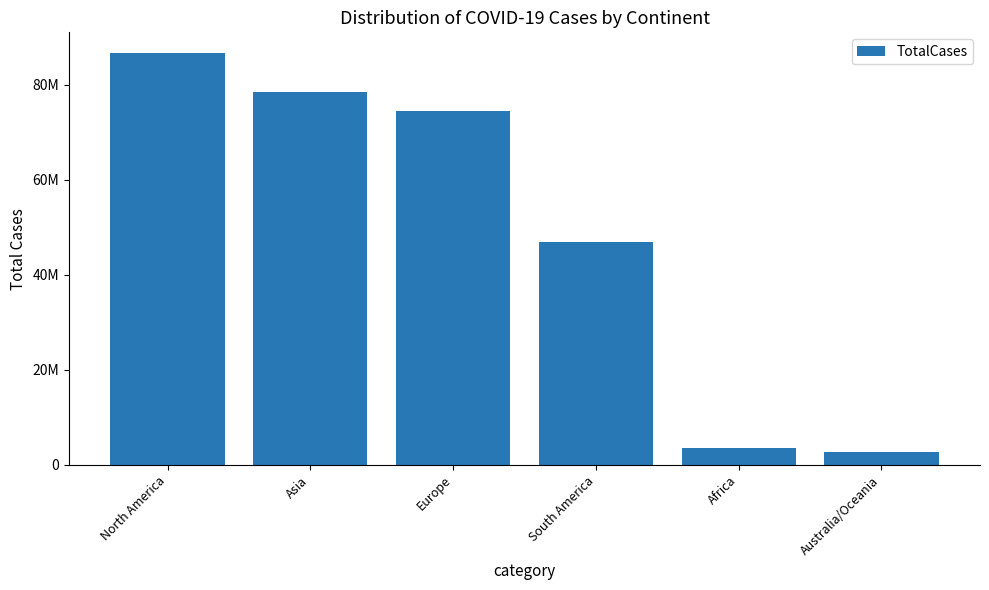

Is it true that the value at North America is 52001475?

False